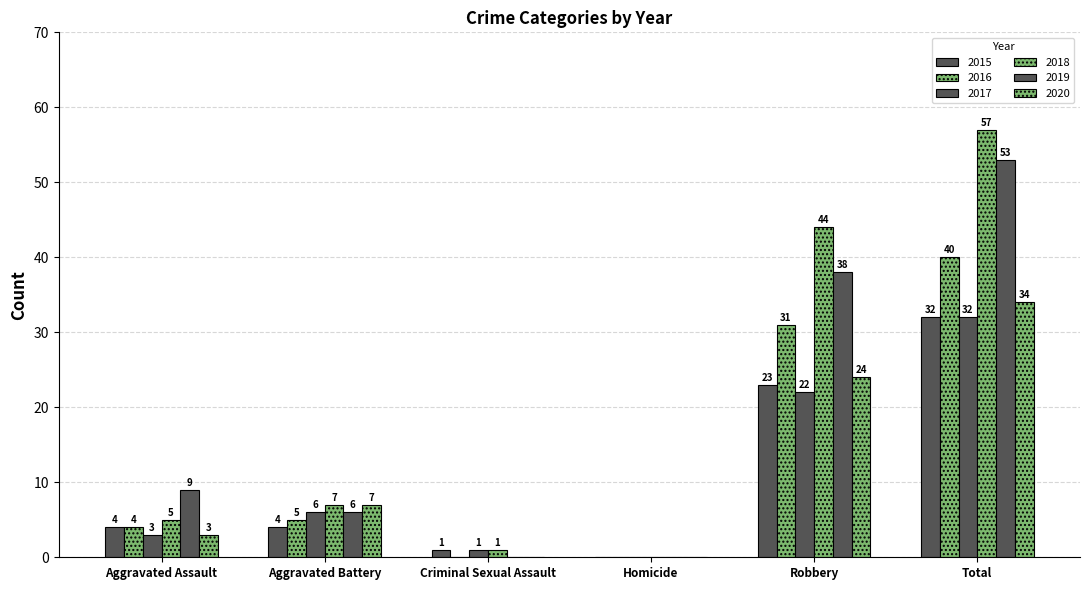

What is the label of the 6th bar from the left?

Total